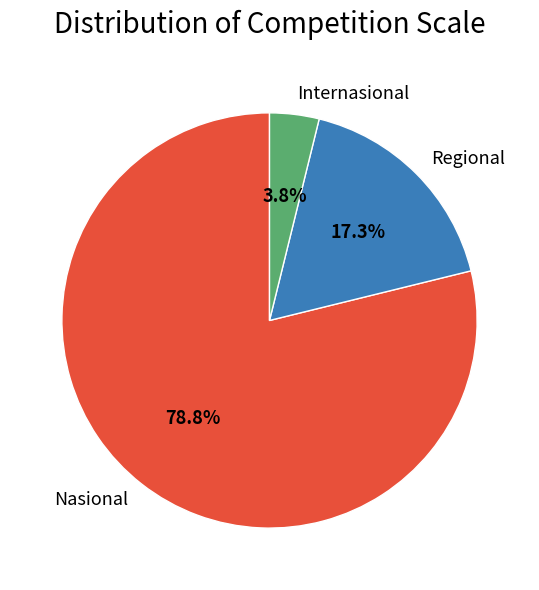

To the nearest percent, what is the difference between the largest and smallest slice percentages?

75%